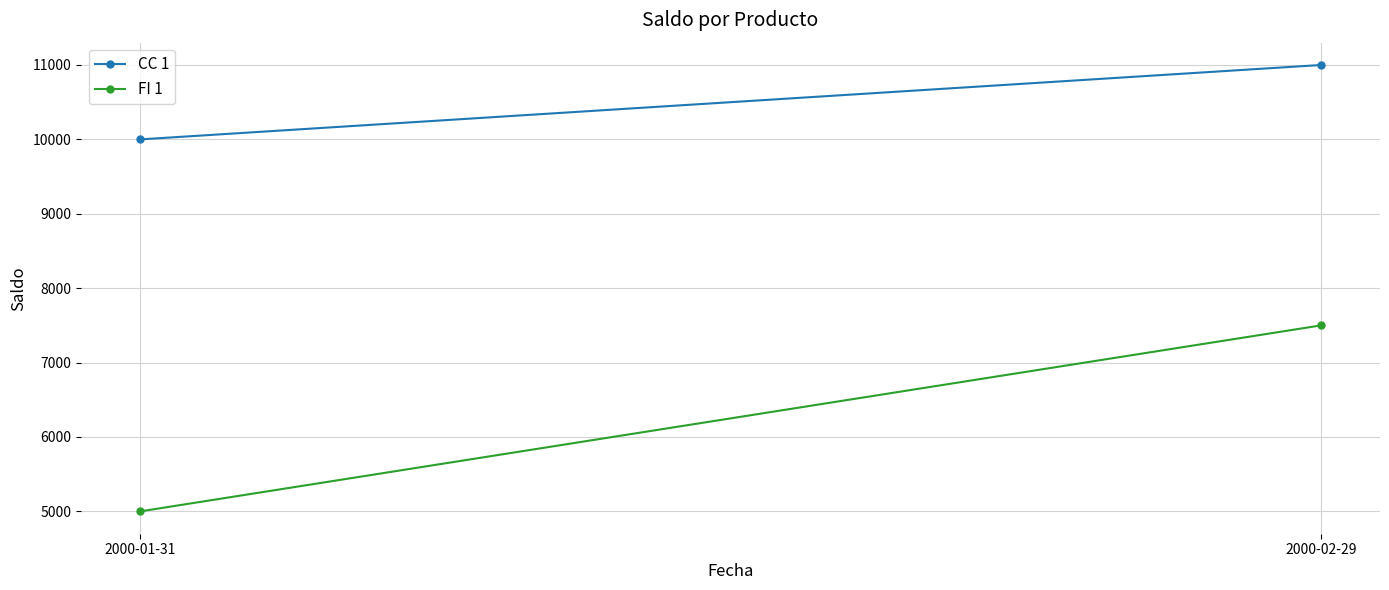

How many lines are shown in the chart?

2